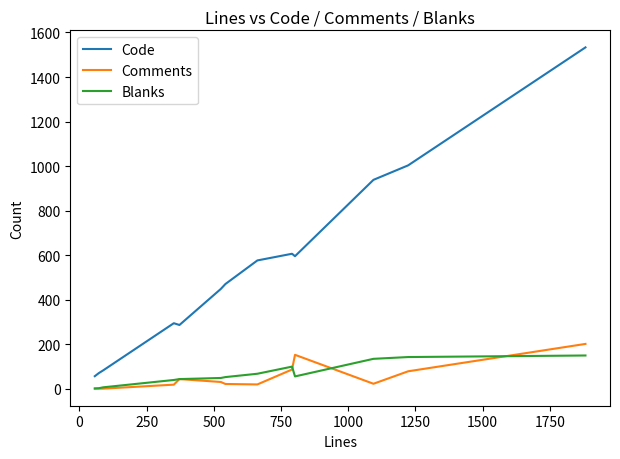

Which series ends up on top after the final intersection of Blanks and Comments?

Comments